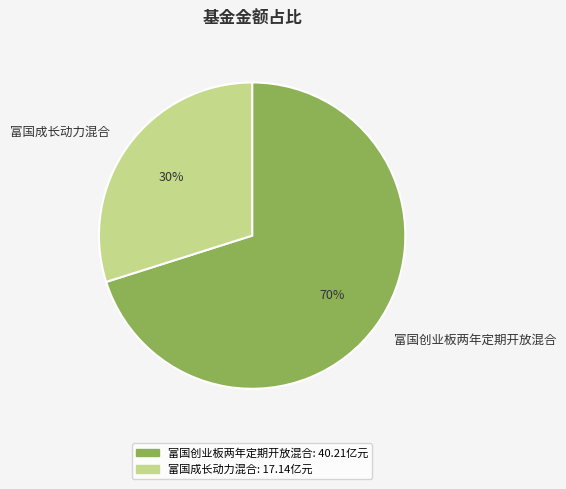

To the nearest percent, what is the average slice percentage?

50%